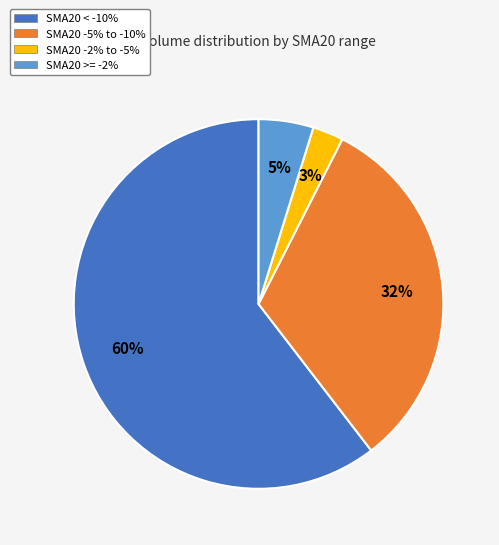

Does any single category account for the majority?

Yes